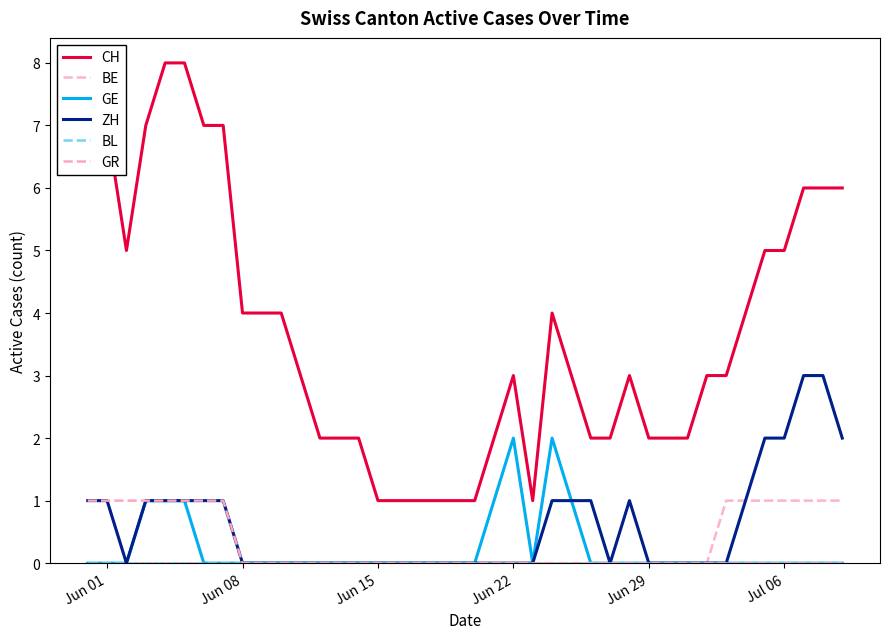

Does the chart have visible grid lines?

No